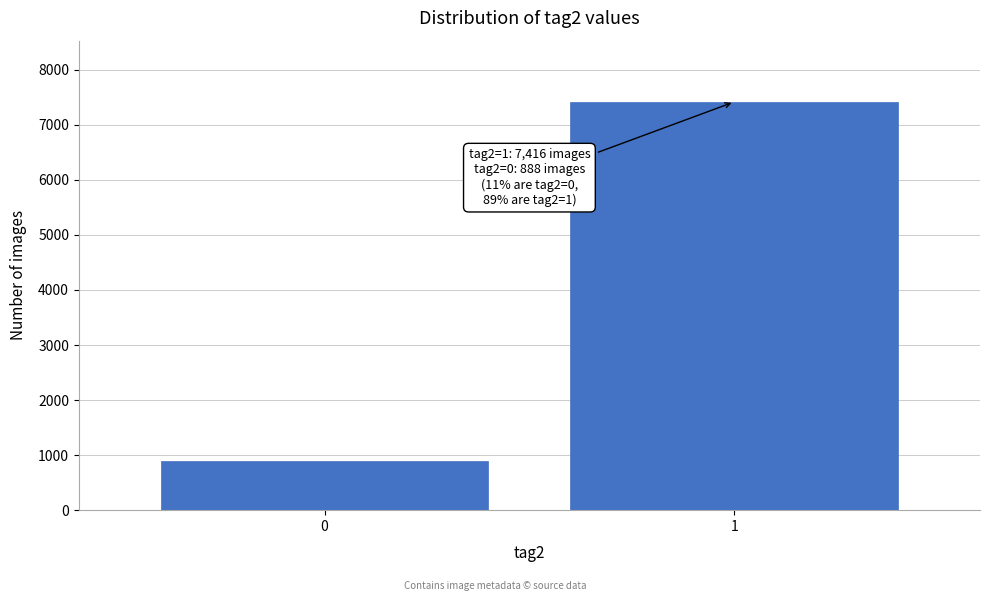

Reading left to right, what are all the values shown in this chart?

0=888	1=7416